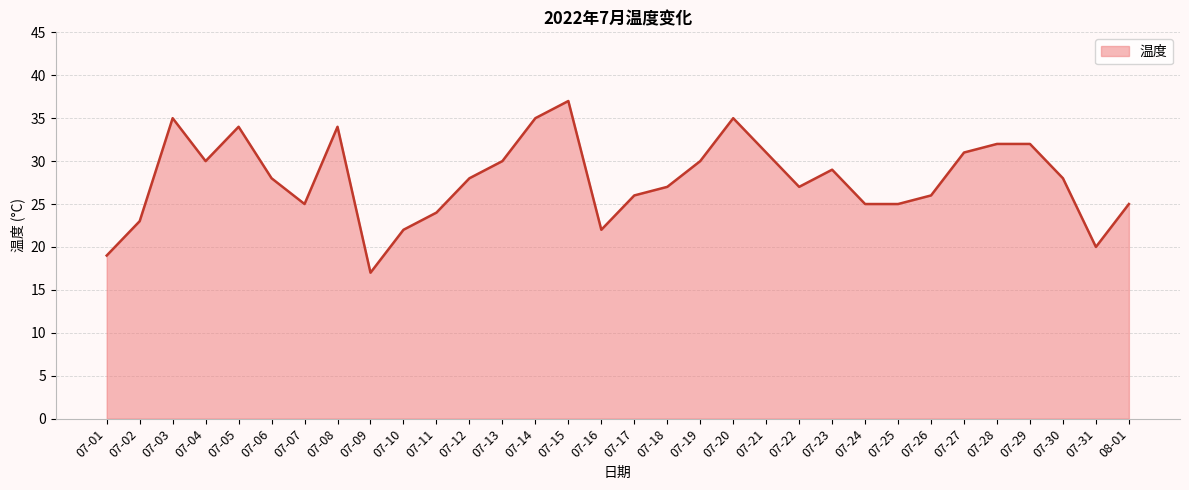

Approximately how many times larger is the value at 08-01 compared to 07-28?

0.8